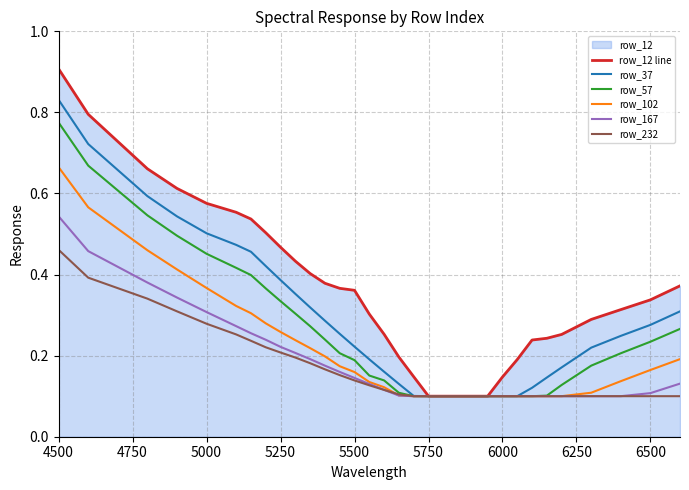

Which series has the largest range (max minus min)?

row_12 line